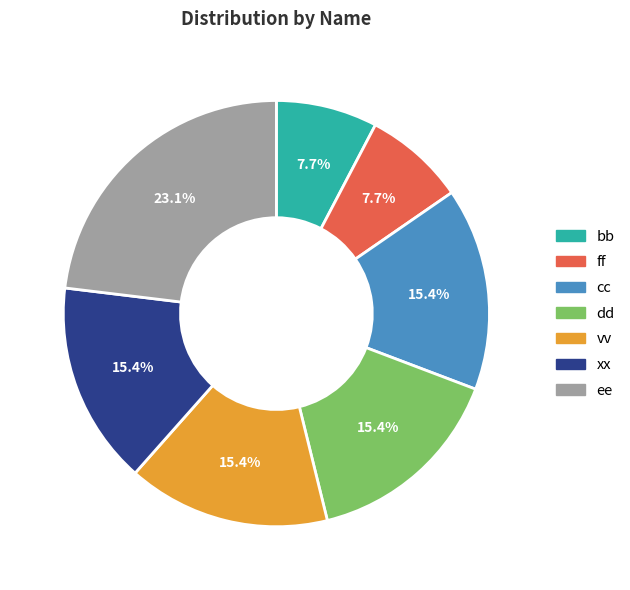

To the nearest percent, what is the combined percentage of dd and ff?

23%